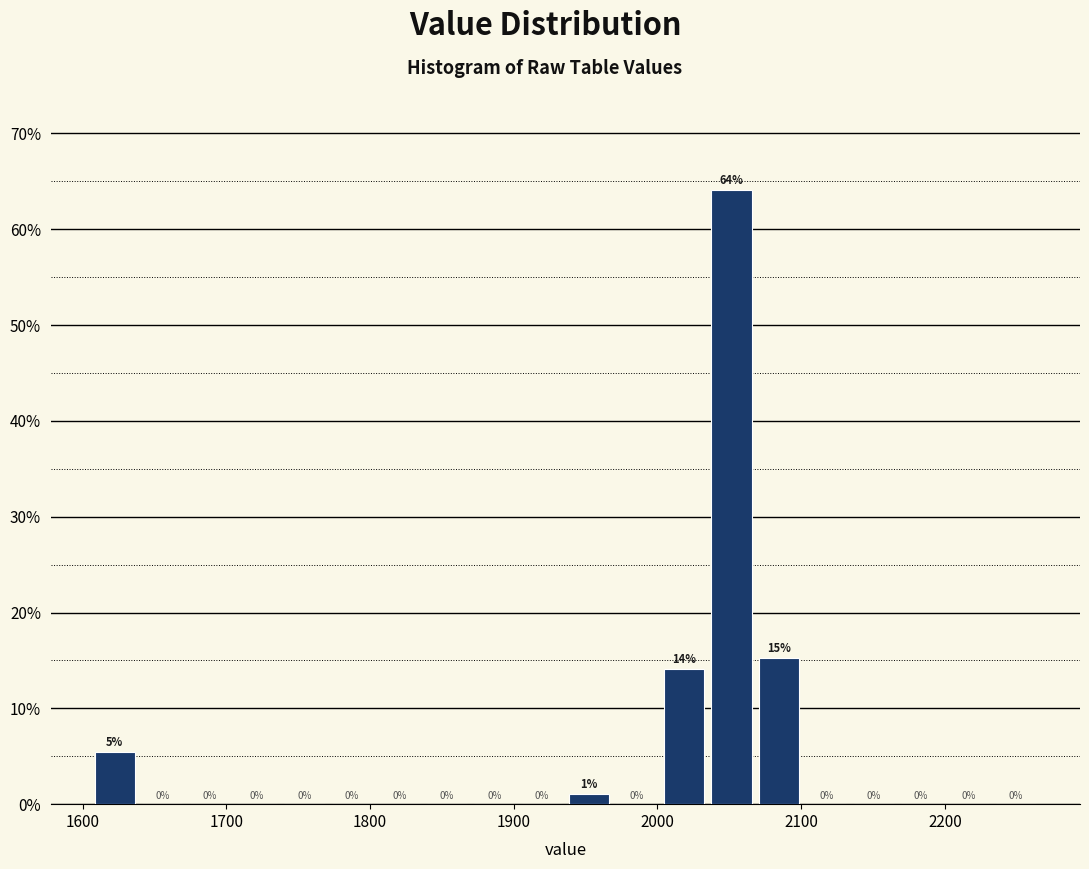

Read against the x-axis, roughly where is the centre of the tallest bar?

2050